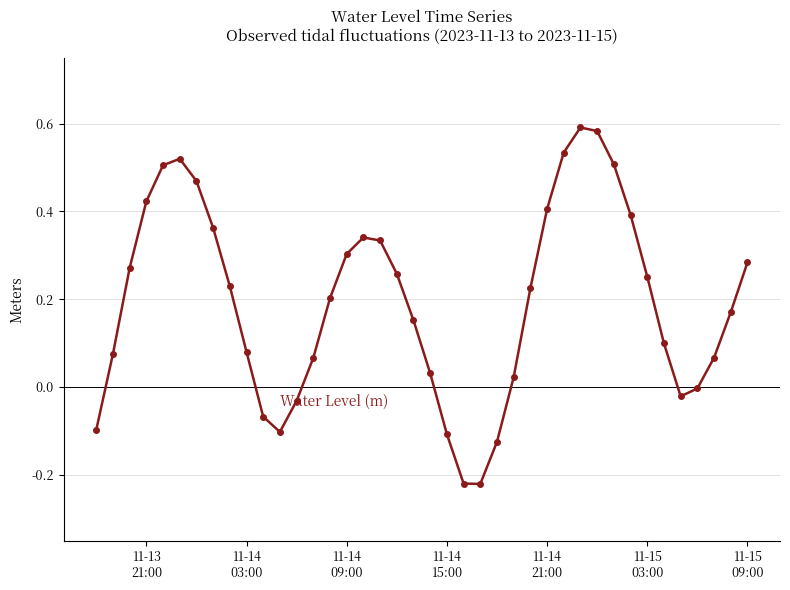

How many interior local peaks (higher than both neighbors) does the data have?

3